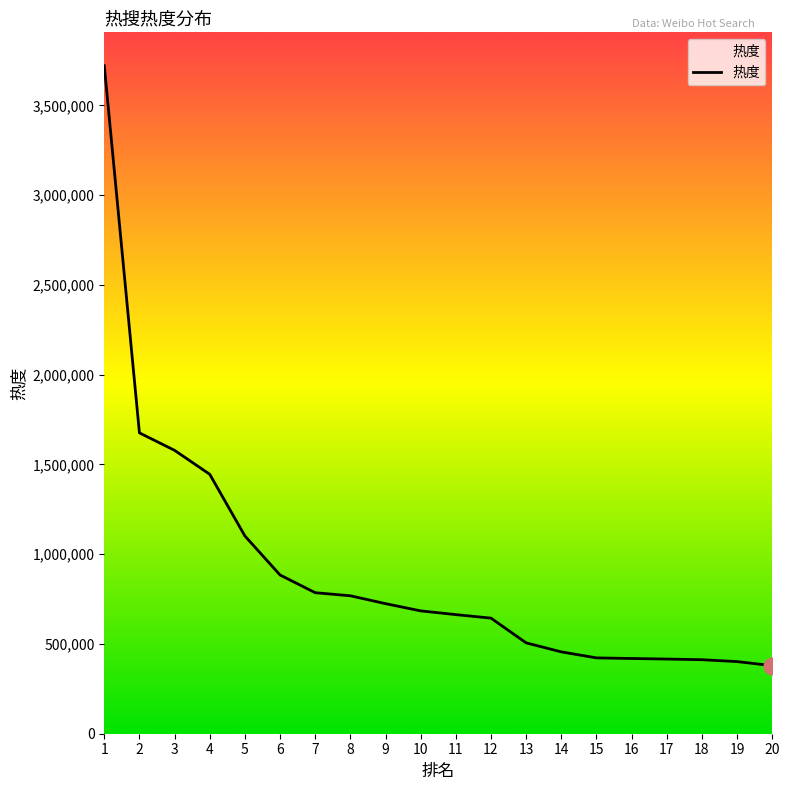

Where does the data first go above 684190?

1